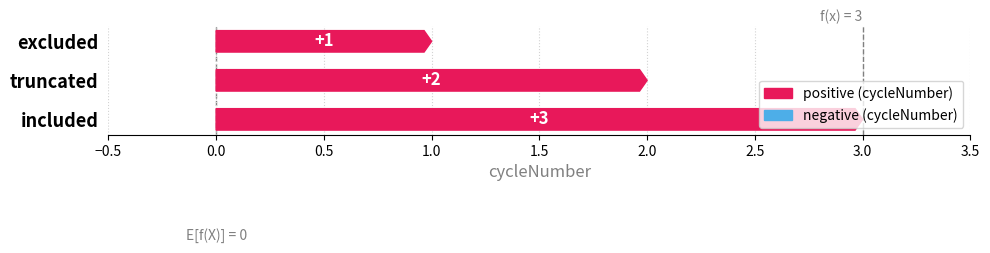

What is the sum of all values?

6